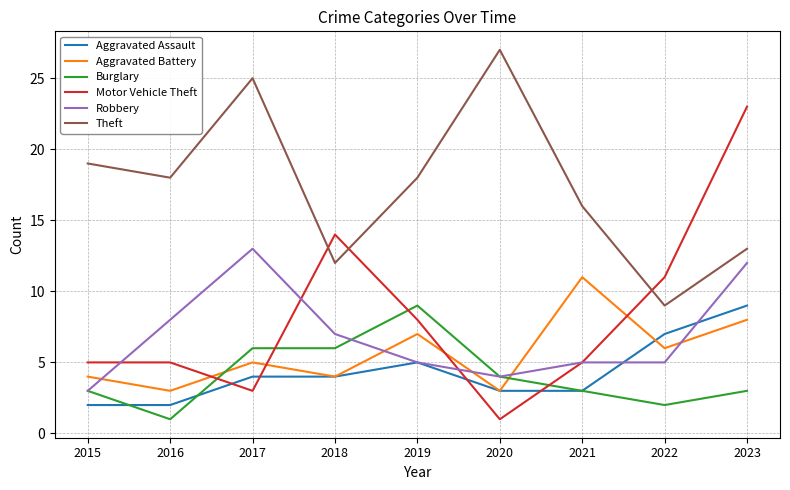

The Aggravated Battery series shows 5 at 2017. True or false?

True